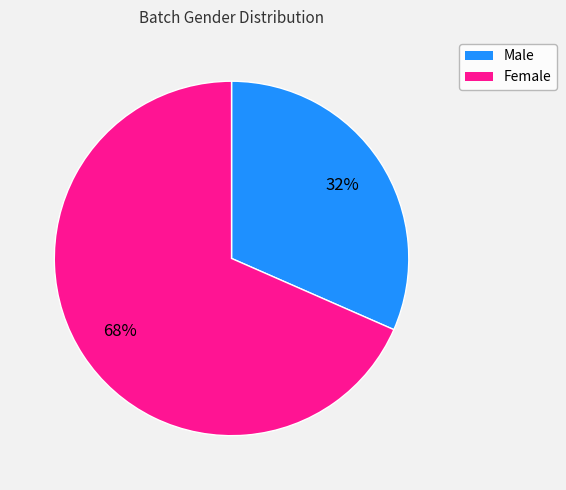

To the nearest percent, what portion does Male represent?

32%